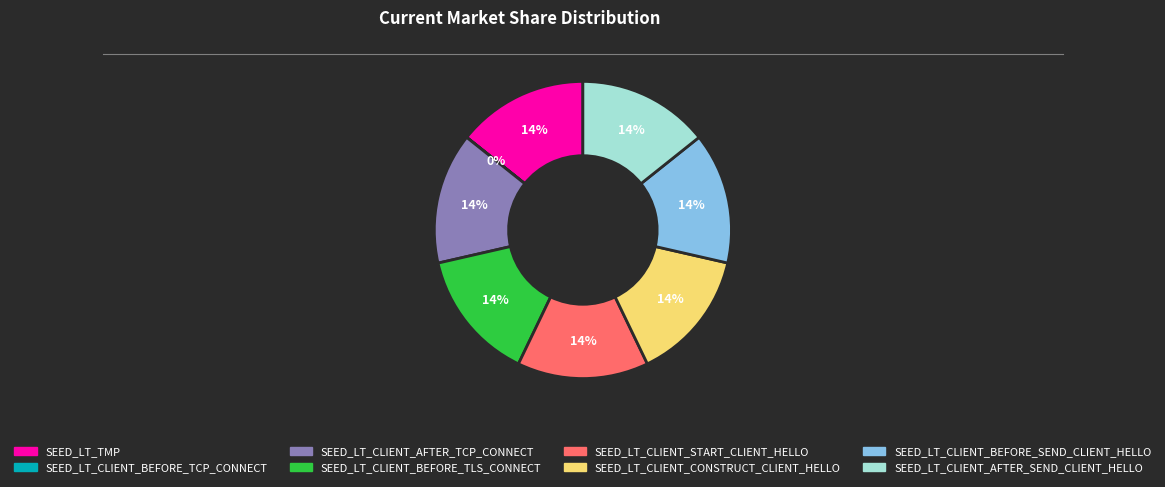

True or false: SEED_LT_TMP accounts for 22% of the total.

False